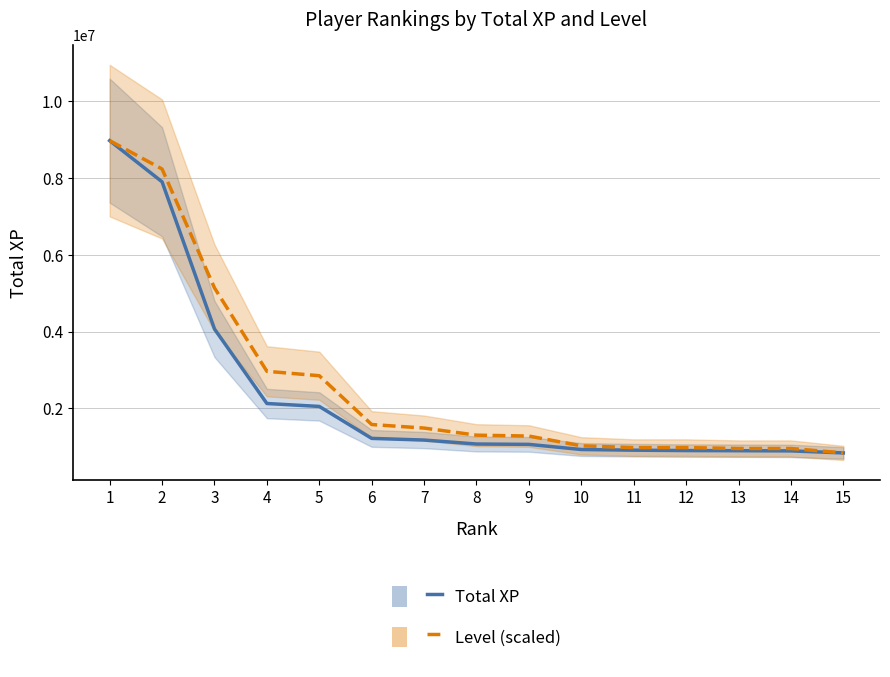

Reading left to right, list all the values displayed in this chart.

Total XP: 8976369.0	7903519.0	4069193.0	2126578.0	2050239.0	1217584.0	1174193.0	1070875.0	1061638.0	927655.0	910319.0	900118.0	896612.0	891802.0	839093.0
Level (scaled): 8976369.0	8236616.6	5138903.6	2965881.0	2850294.7	1578845.4	1486376.3	1301438.2	1278321.0	1024031.1	977796.6	977796.6	954679.3	954679.3	839093.0